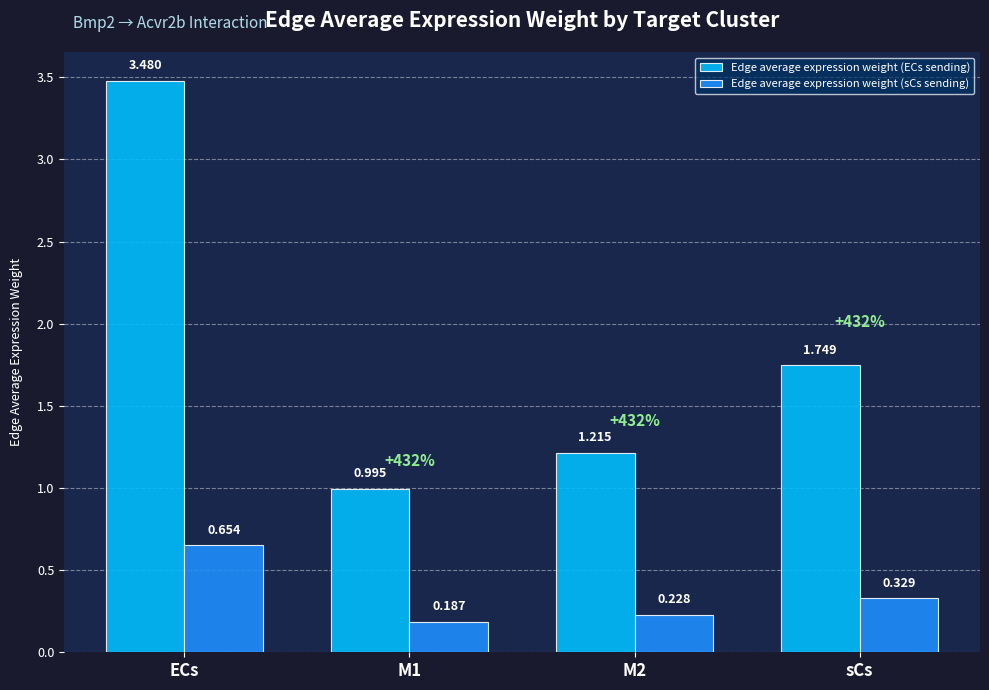

Rank the series by their average value, from highest to lowest.

Edge average expression weight (ECs sending), Edge average expression weight (sCs sending)